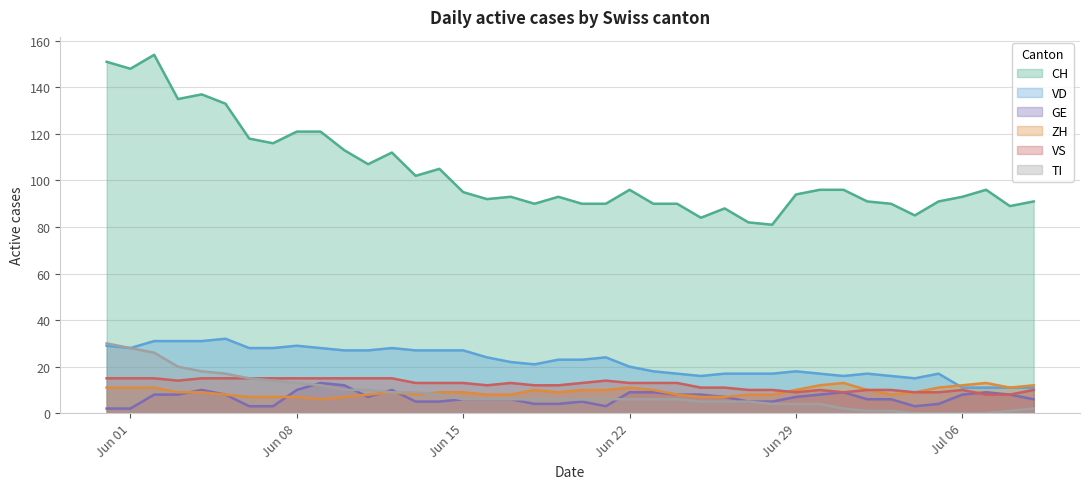

Reading left to right, transcribe all the data shown in this chart.

CH: 151	148	154	135	137	133	118	116	121	121	113	107	112	102	105	95	92	93	90	93	90	90	96	90	90	84	88	82	81	94	96	96	91	90	85	91	93	96	89	91
ZH: 11	11	11	9	9	8	7	7	7	6	7	8	9	8	9	9	8	8	10	9	10	10	11	10	8	7	7	8	8	10	12	13	10	8	9	11	12	13	11	12
GE: 2	2	8	8	10	8	3	3	10	13	12	7	10	5	5	6	6	6	4	4	5	3	9	9	8	8	7	5	5	7	8	9	6	6	3	4	8	9	8	6
VD: 29	28	31	31	31	32	28	28	29	28	27	27	28	27	27	27	24	22	21	23	23	24	20	18	17	16	17	17	17	18	17	16	17	16	15	17	11	11	11	11
VS: 15	15	15	14	15	15	15	15	15	15	15	15	15	13	13	13	12	13	12	12	13	14	13	13	13	11	11	10	10	9	10	9	10	10	9	9	10	8	8	10
TI: 30	28	26	20	18	17	15	14	13	12	10	10	9	9	8	6	6	6	6	6	6	6	6	6	6	5	5	5	4	4	4	2	1	1	0	0	0	0	1	2